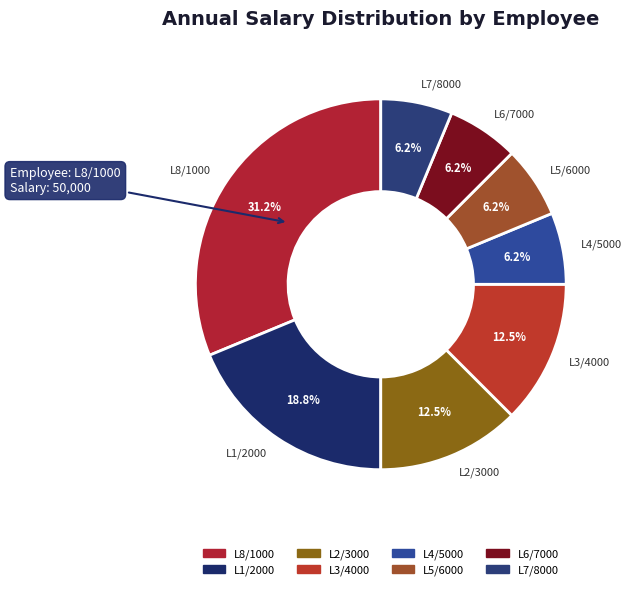

How many slices are in this pie chart?

8